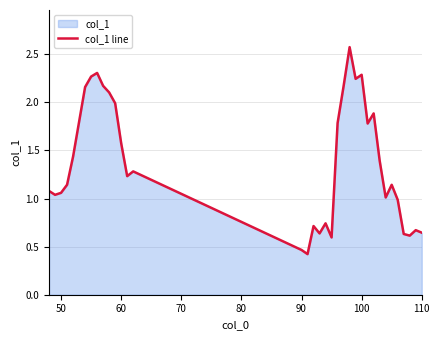

True or false: there are more than 1 points higher than both neighbors.

True